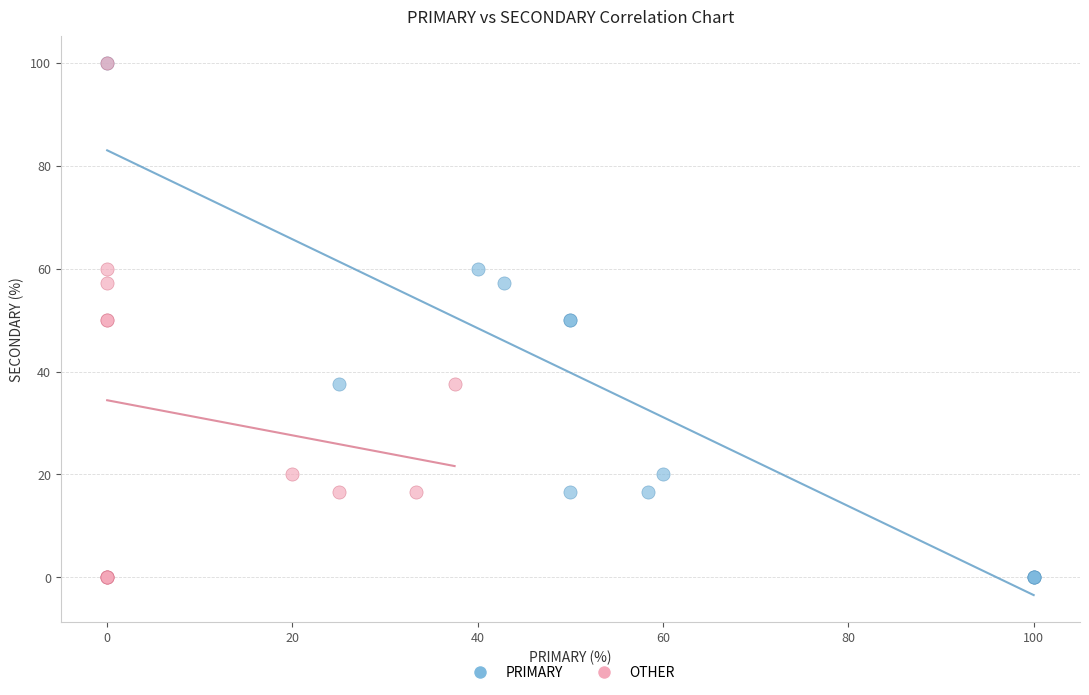

What are all the series names shown in the legend?

PRIMARY, OTHER